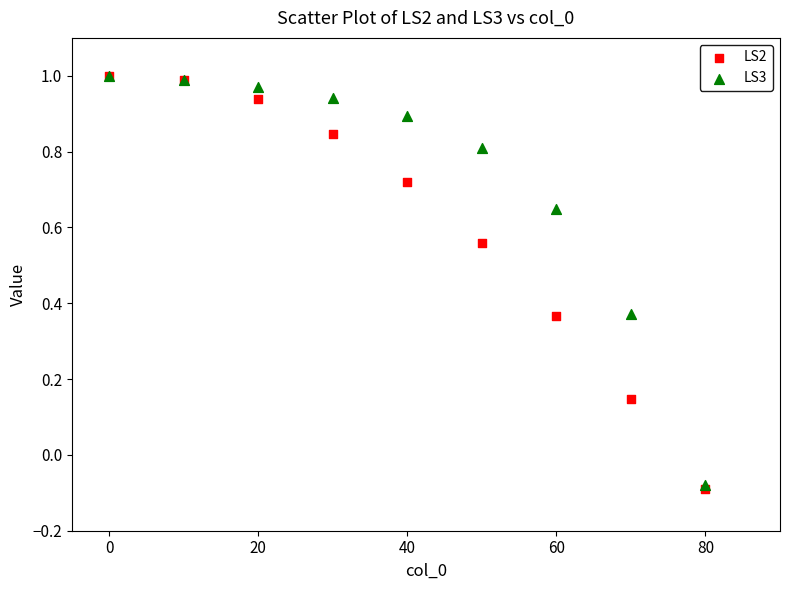

Which series reaches the minimum Y coordinate?

LS2